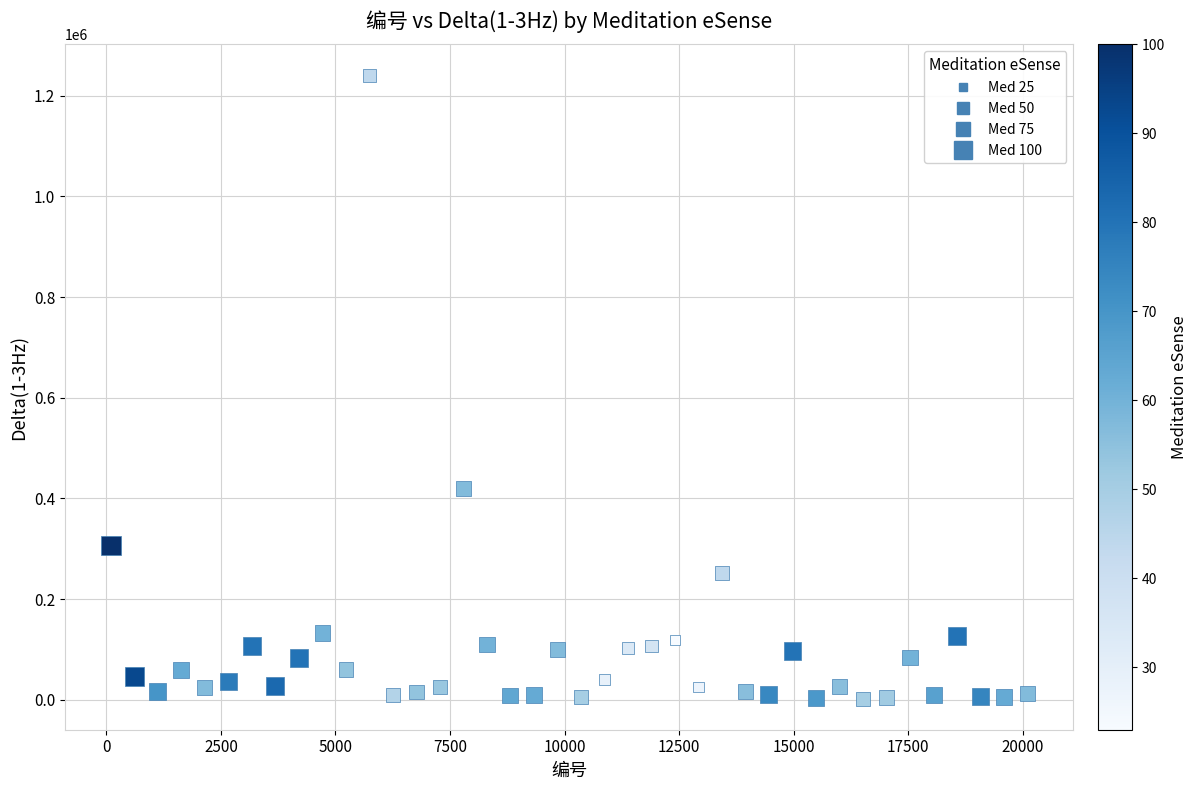

What is the range of Y values (max minus min)?

1237912